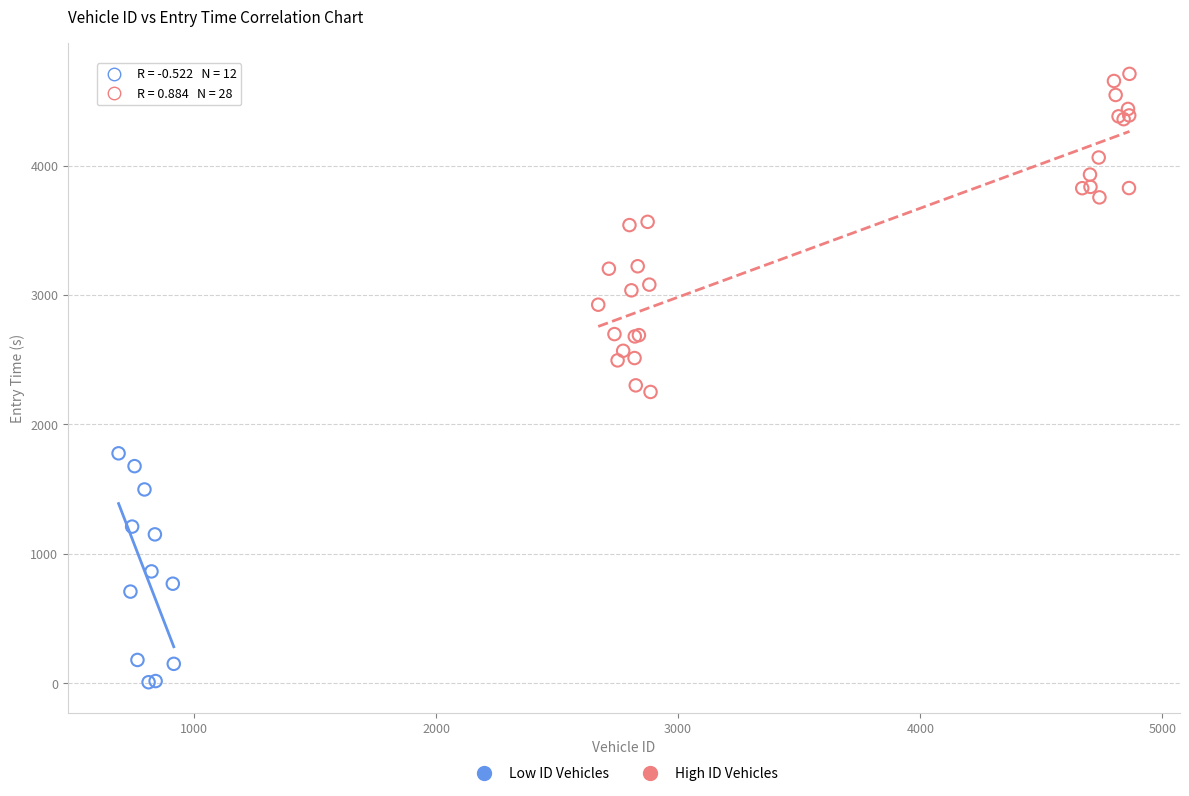

What are all the series names shown in the legend?

Low ID Vehicles, High ID Vehicles